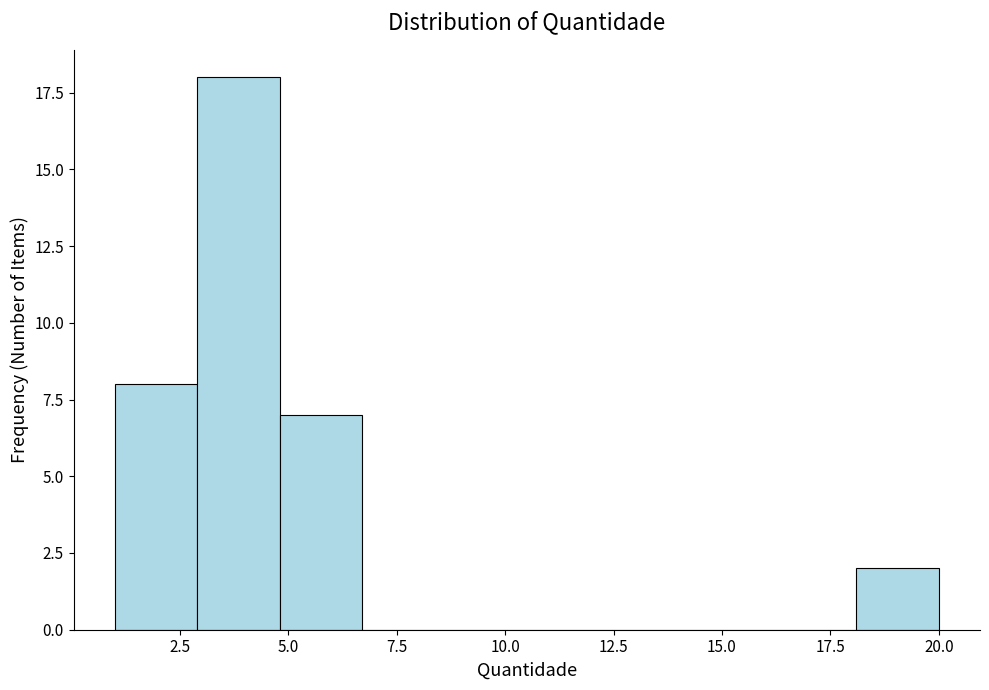

Around what value on the x-axis is the tallest bar? Give the approximate position of its centre, as read against the axis.

4.0